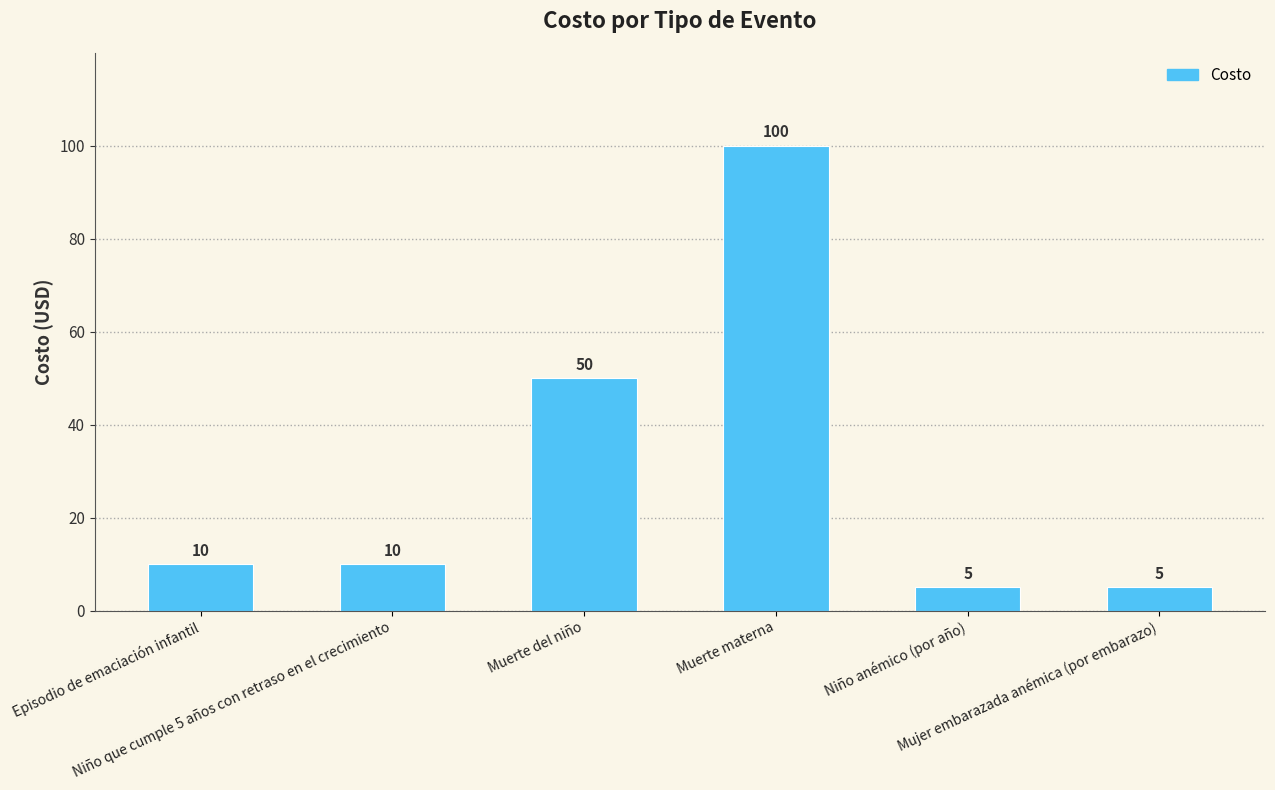

How many categories are shown in the chart?

6